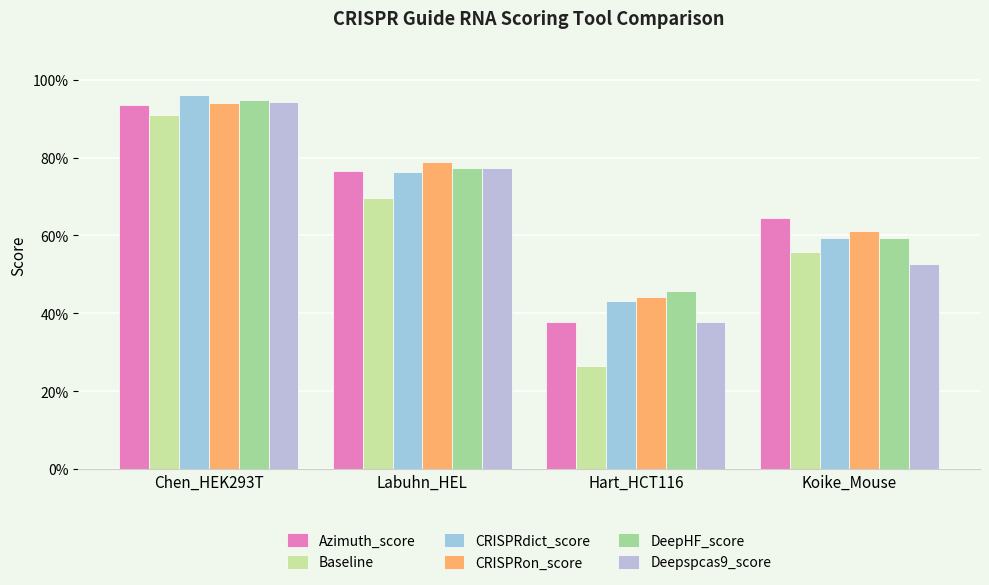

What are all the series names shown in the legend?

Azimuth_score, Baseline, CRISPRdict_score, CRISPRon_score, DeepHF_score, Deepspcas9_score